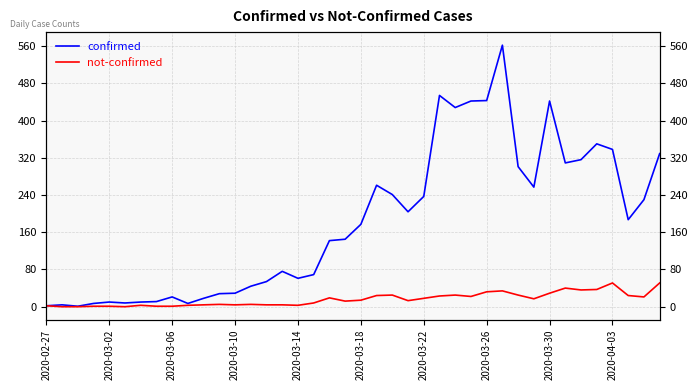

How many lines are shown in the chart?

2